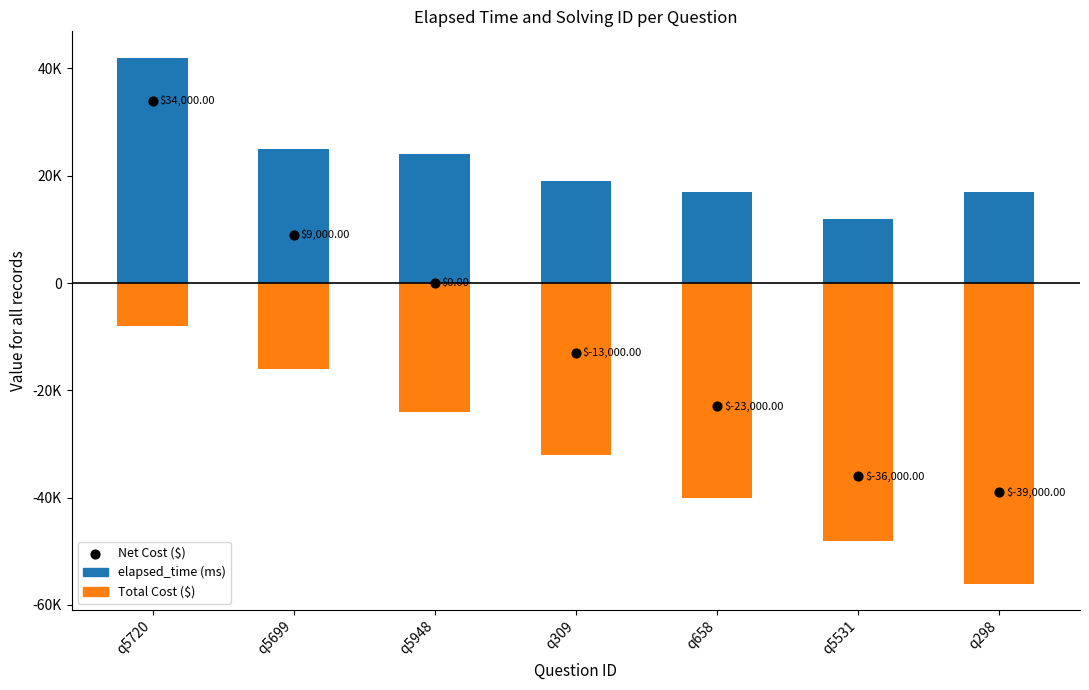

Which series contains the lowest Y value?

Total Cost ($)